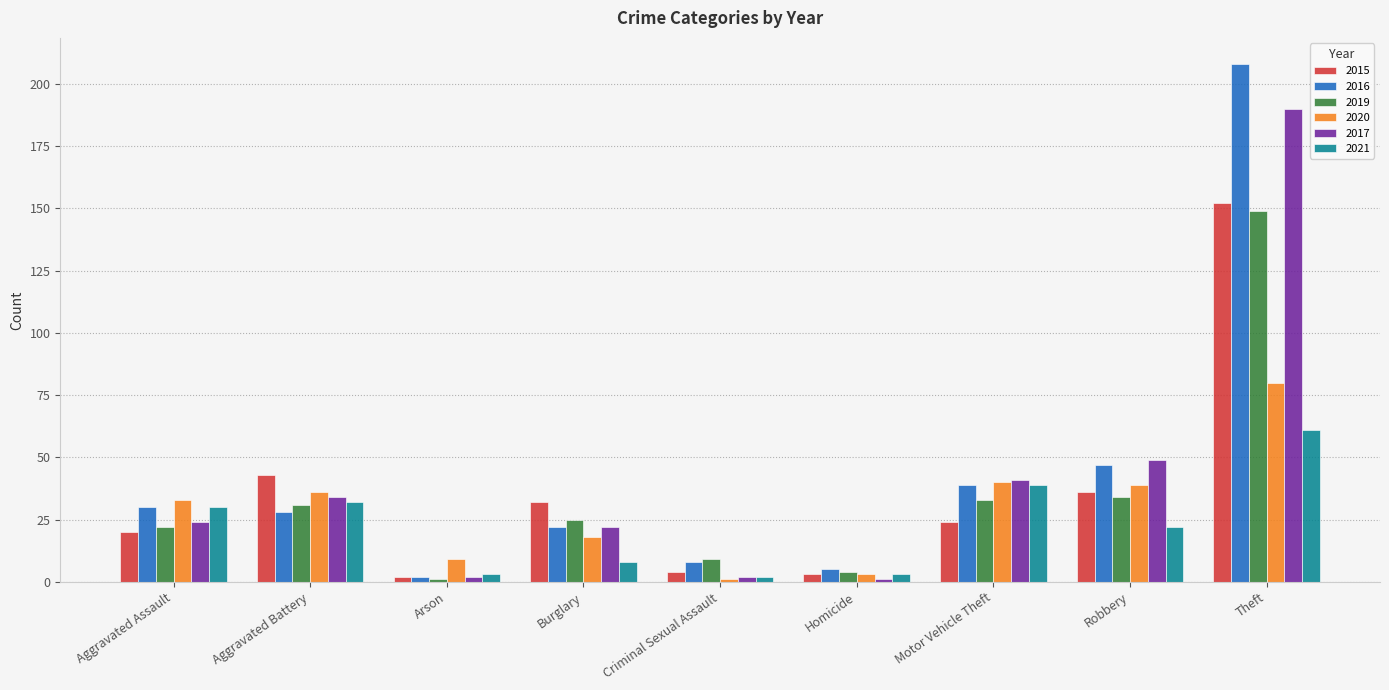

How many bars are there in each group?

6